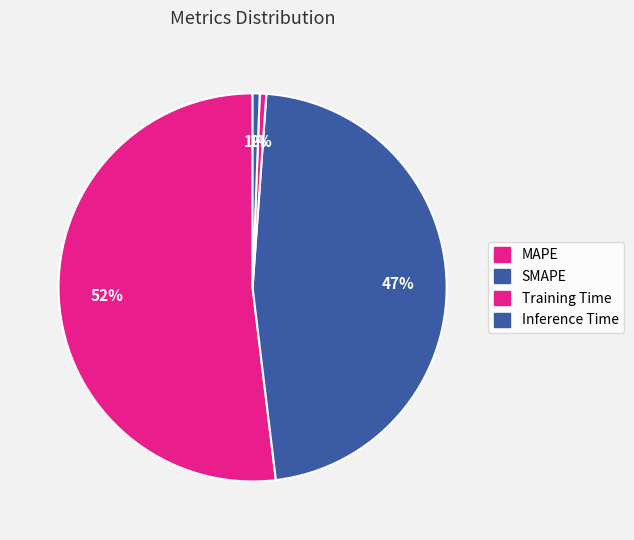

How many segments does this pie chart have?

4